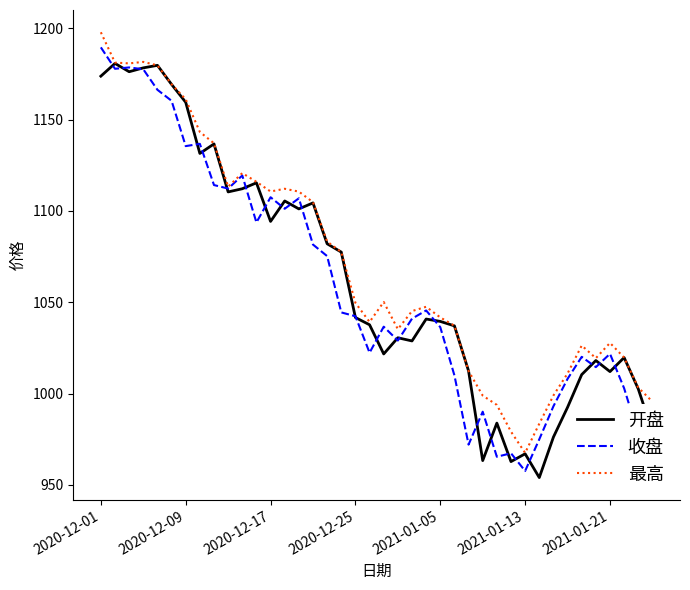

True or false: 开盘 and 最高 intersect in this chart.

False